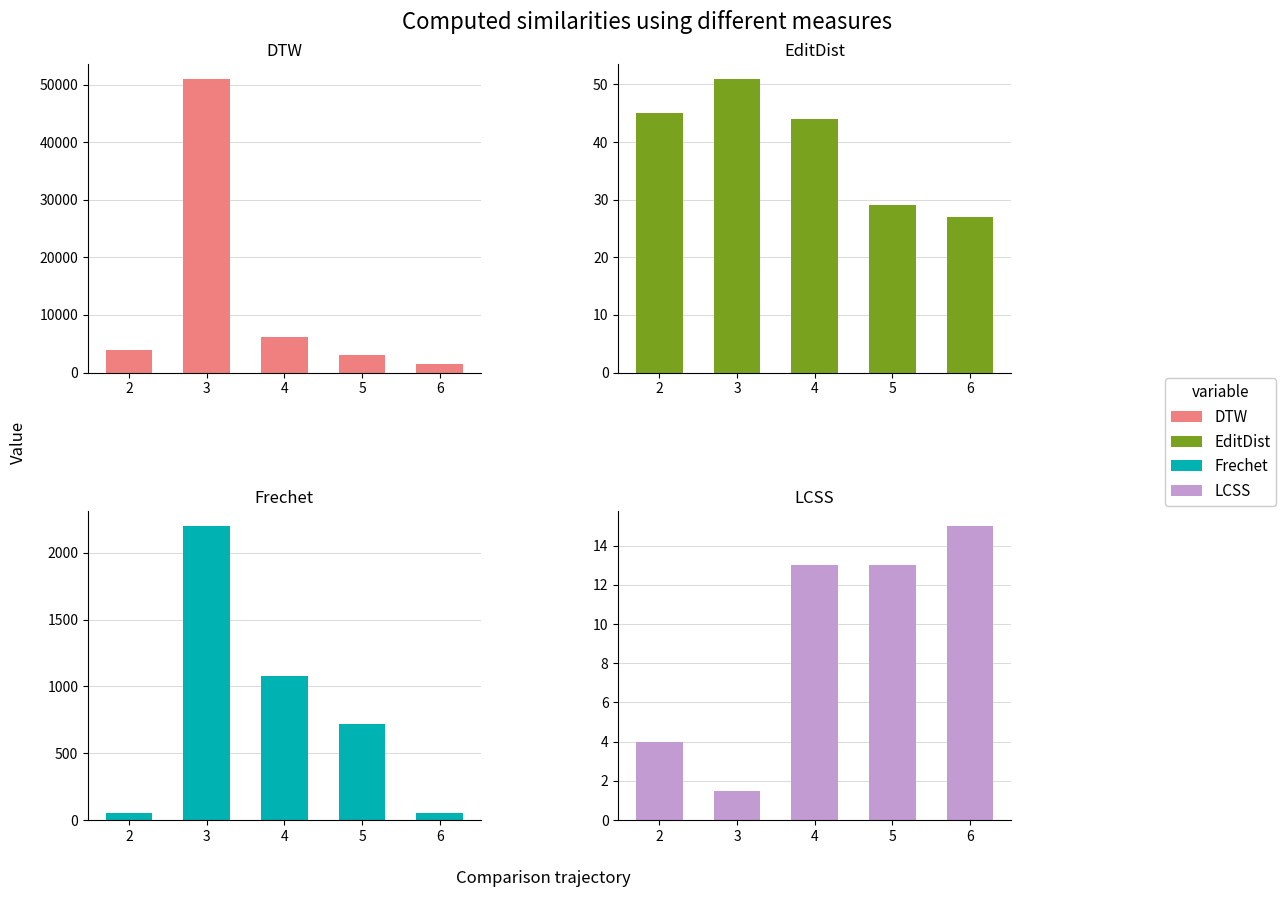

Rank the series at 2 from highest to lowest value.

DTW, Frechet, EditDist, LCSS